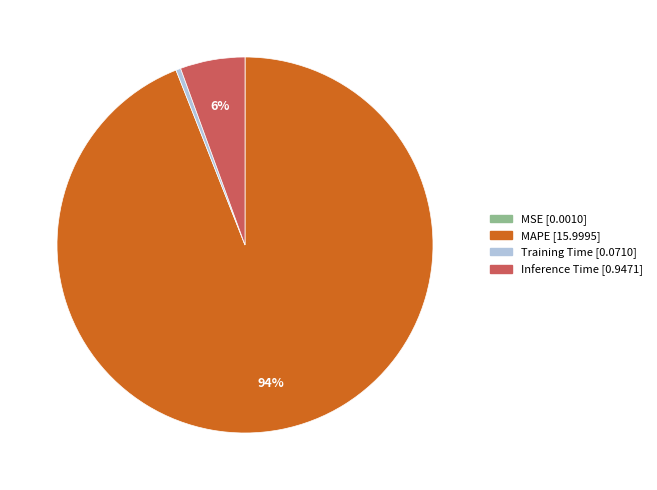

To the nearest percent, what is the difference between the largest and smallest slice percentages?

94%